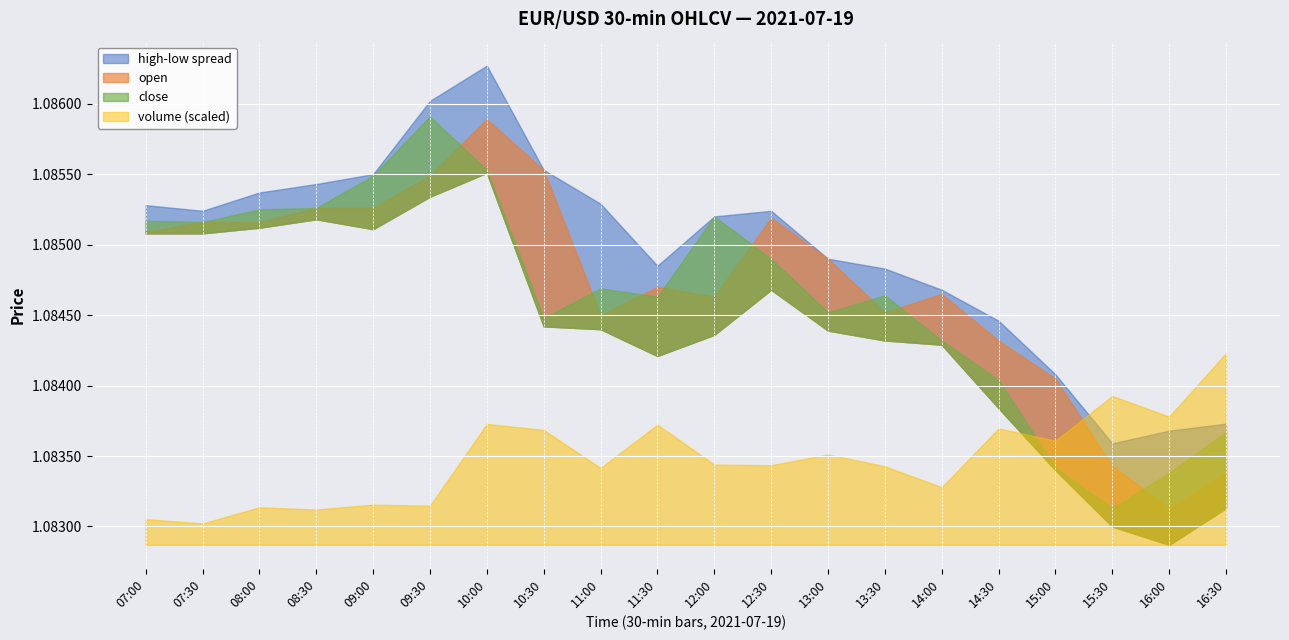

What position from the left is 15:30?

18